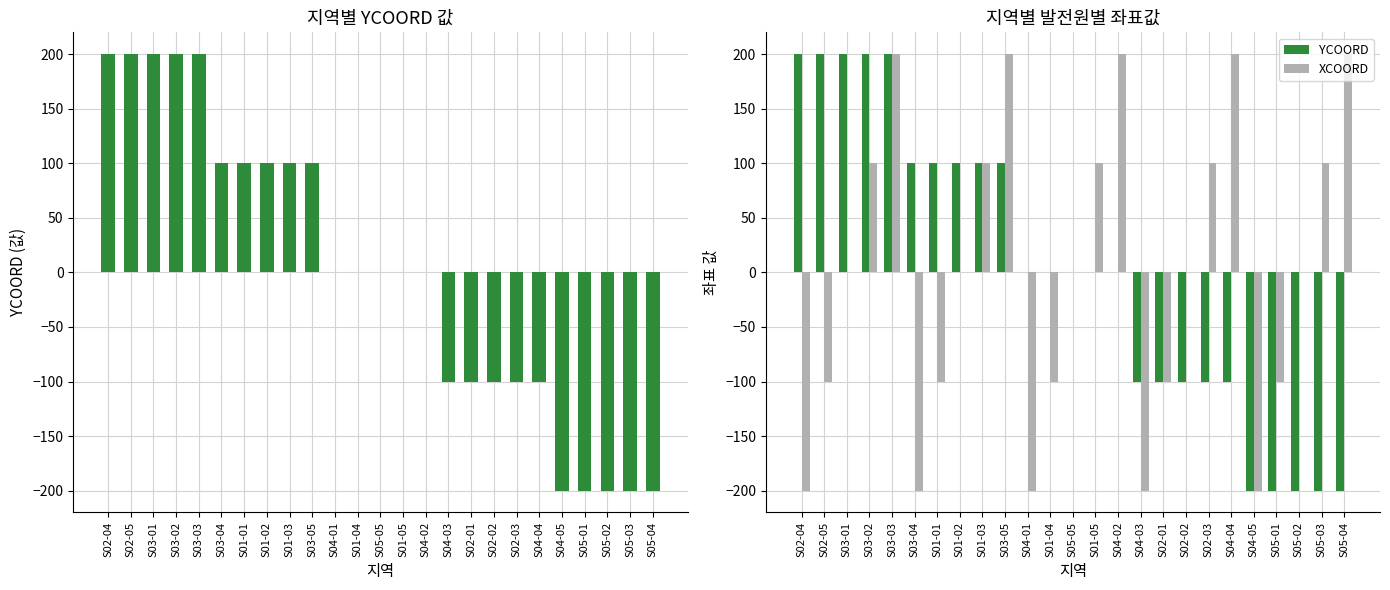

Where is XCOORD nearest to the value 0?

S03-01